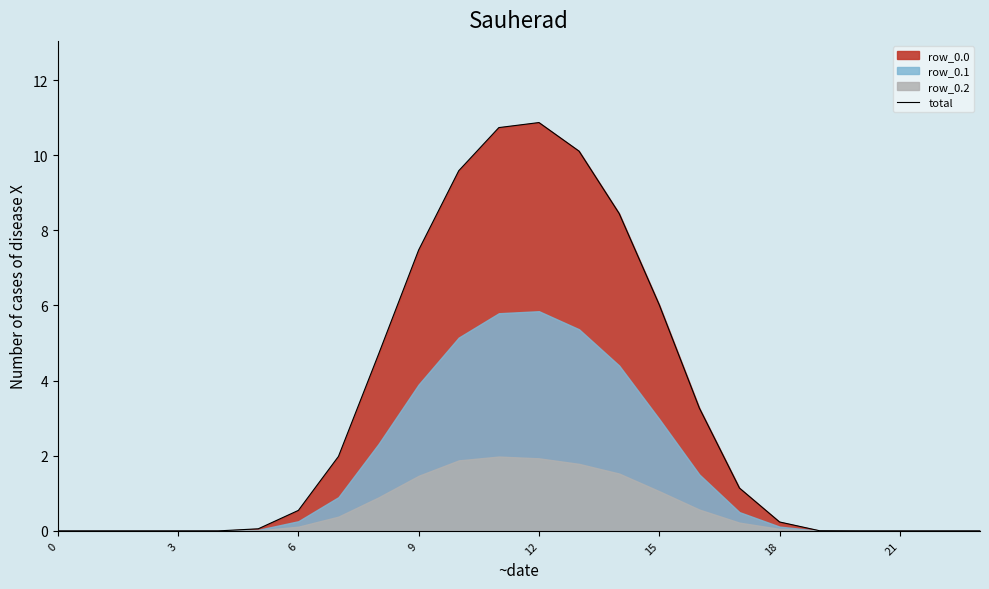

The total series shows 6.0 at 15. True or false?

True